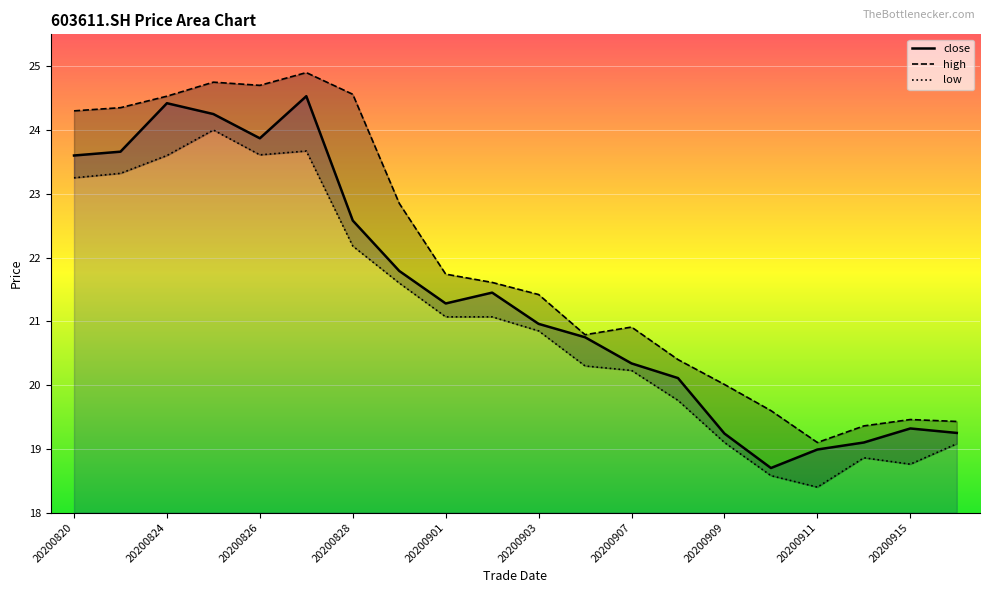

Where does the high series first go above 21?

20200820